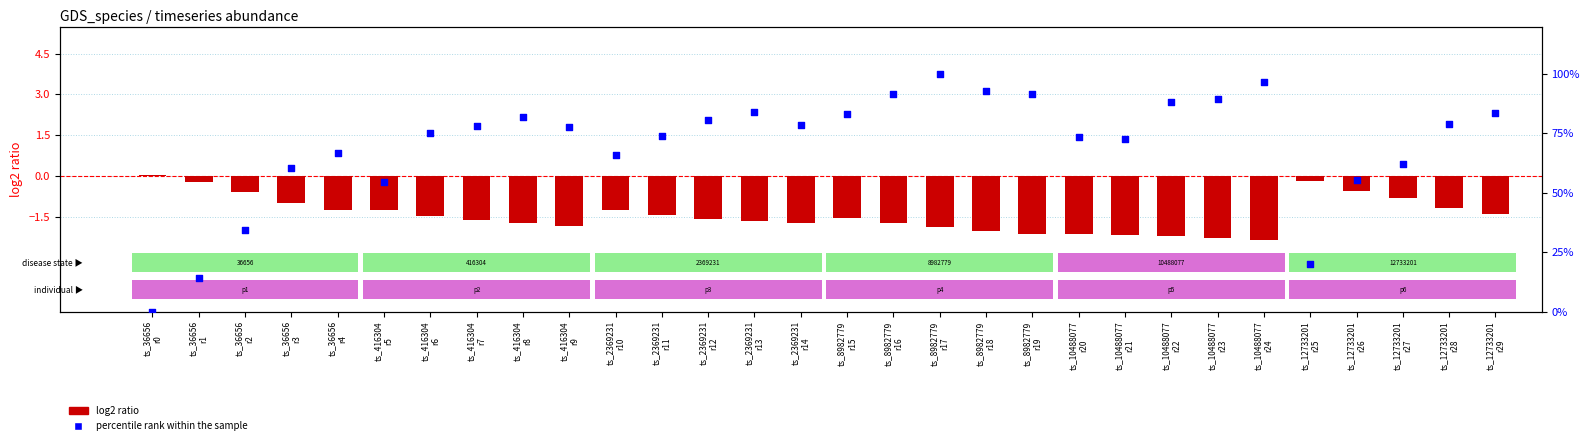

What are all the series names shown in the legend?

log2 ratio, percentile rank within the sample